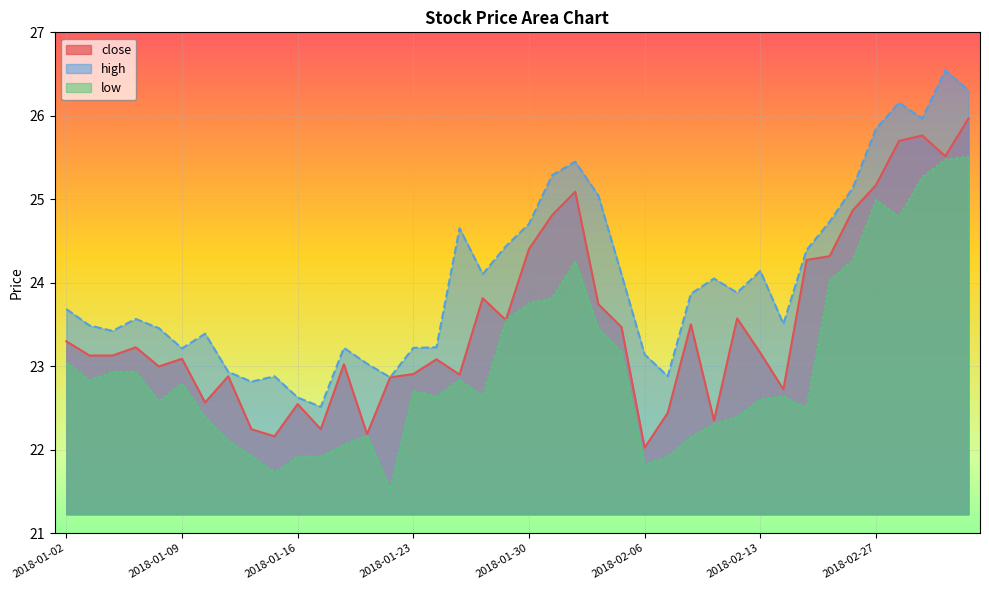

At which category is the sum across all series the highest?

2018-03-05